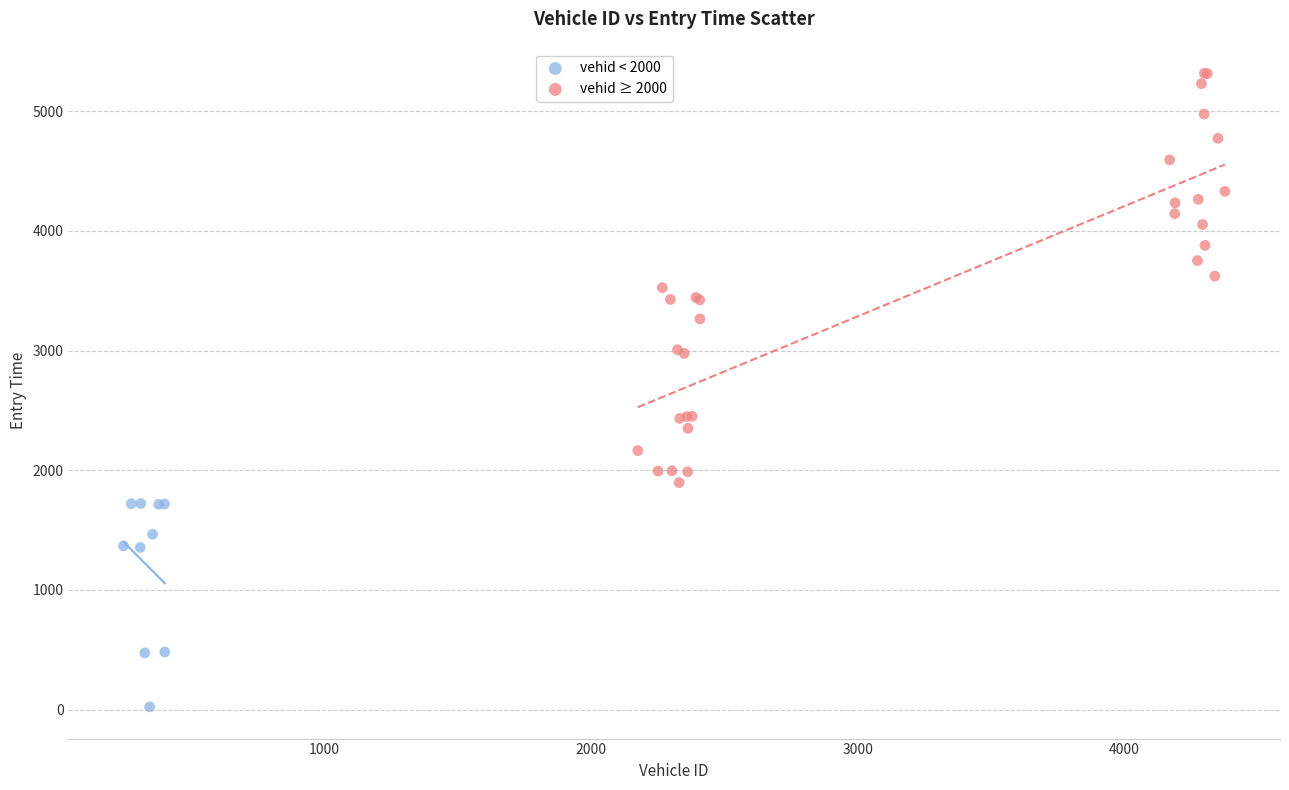

Which series has the largest Y range (max minus min)?

vehid ≥ 2000